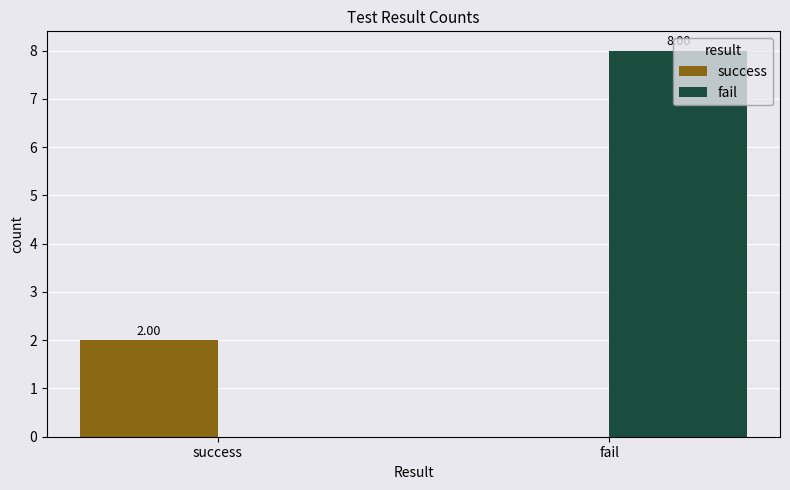

Which series has the largest total across all categories?

fail